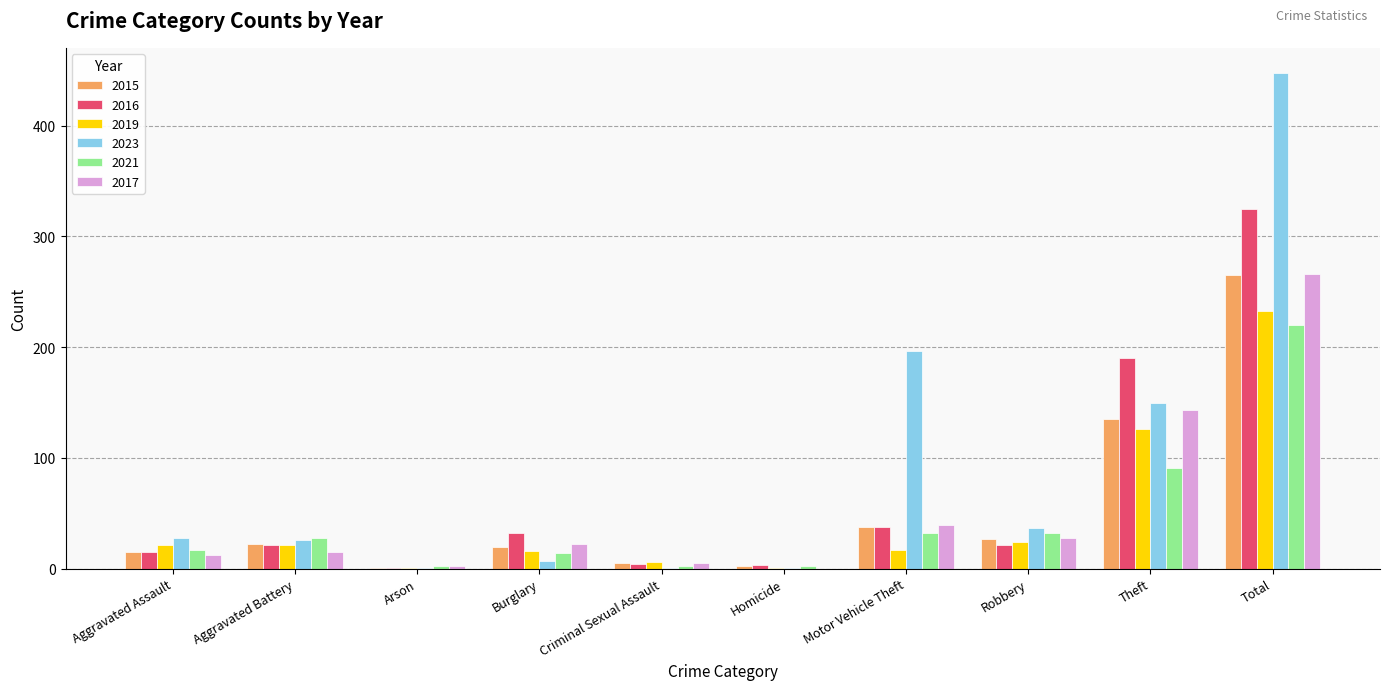

What is the sum of all 2017 values?

532